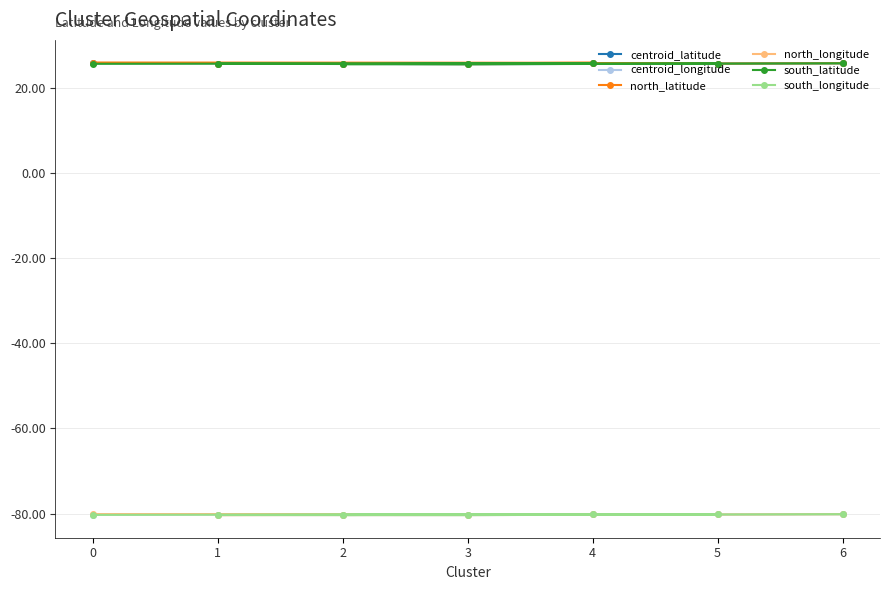

What is the difference between the north_latitude values at 0 and 4?

0.1